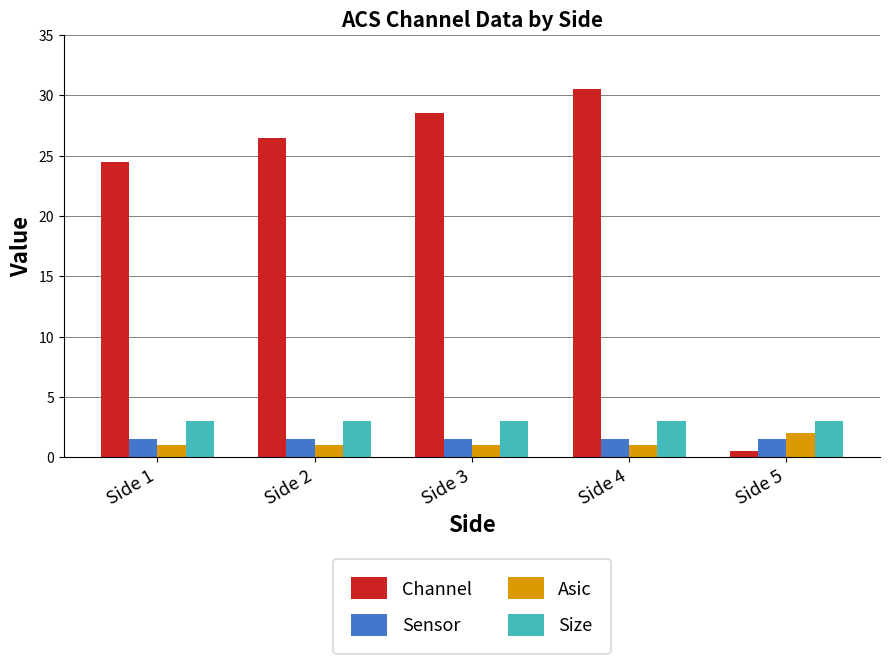

At which label does Asic reach its peak?

Side 5